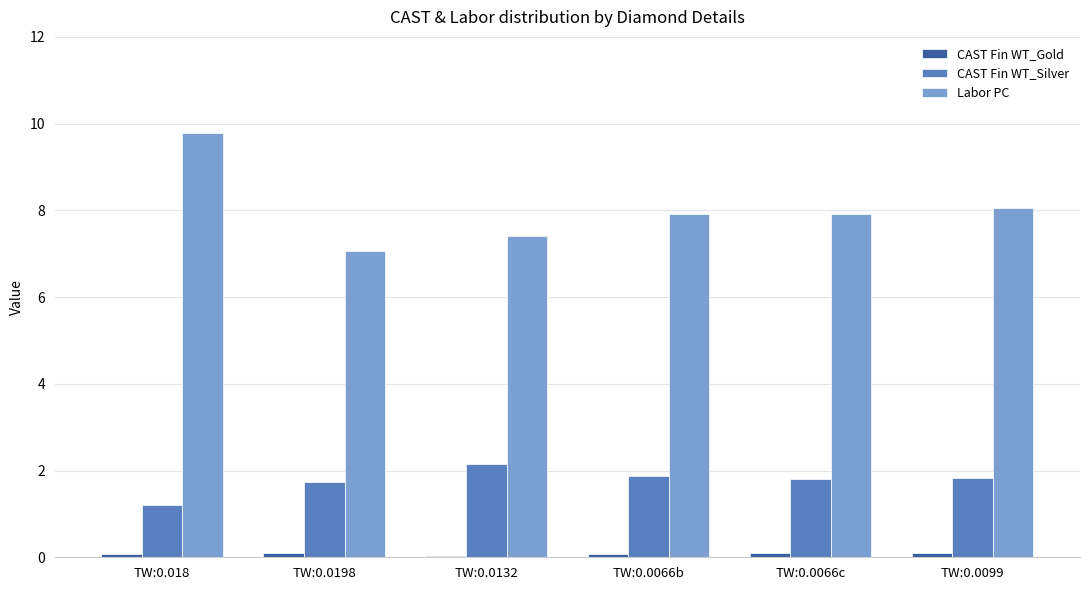

What is the lowest value of the Labor PC series?

7.1